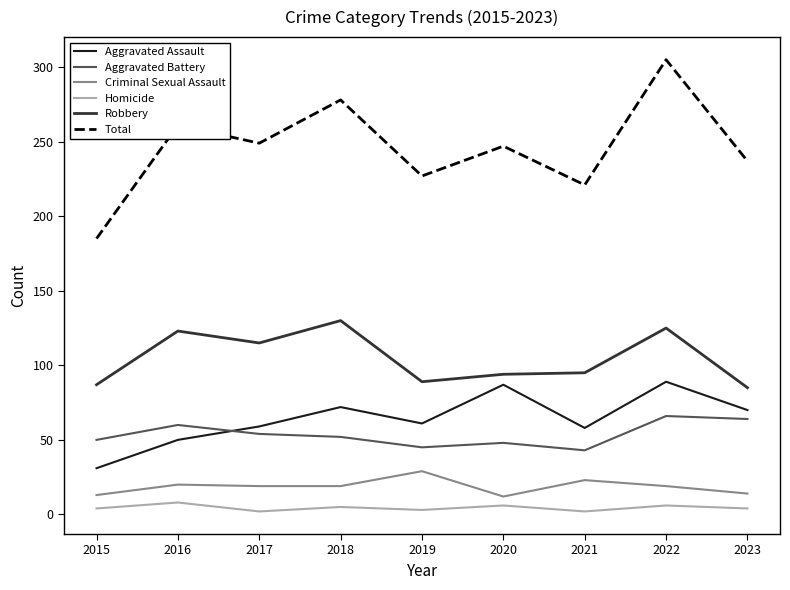

At which label is Robbery closest to 107?

2017